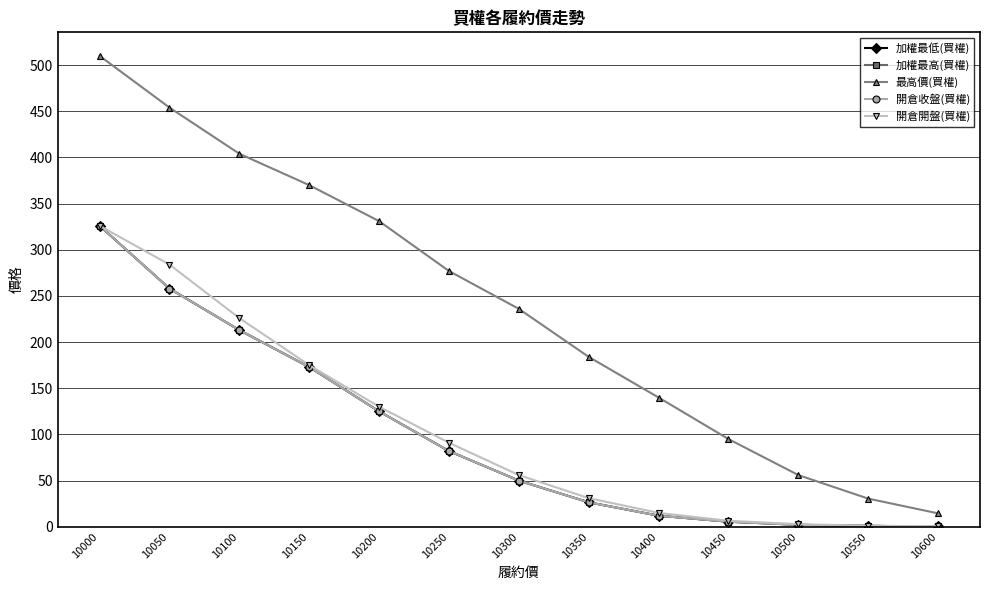

Does the chart display data point markers on the line(s)?

Yes